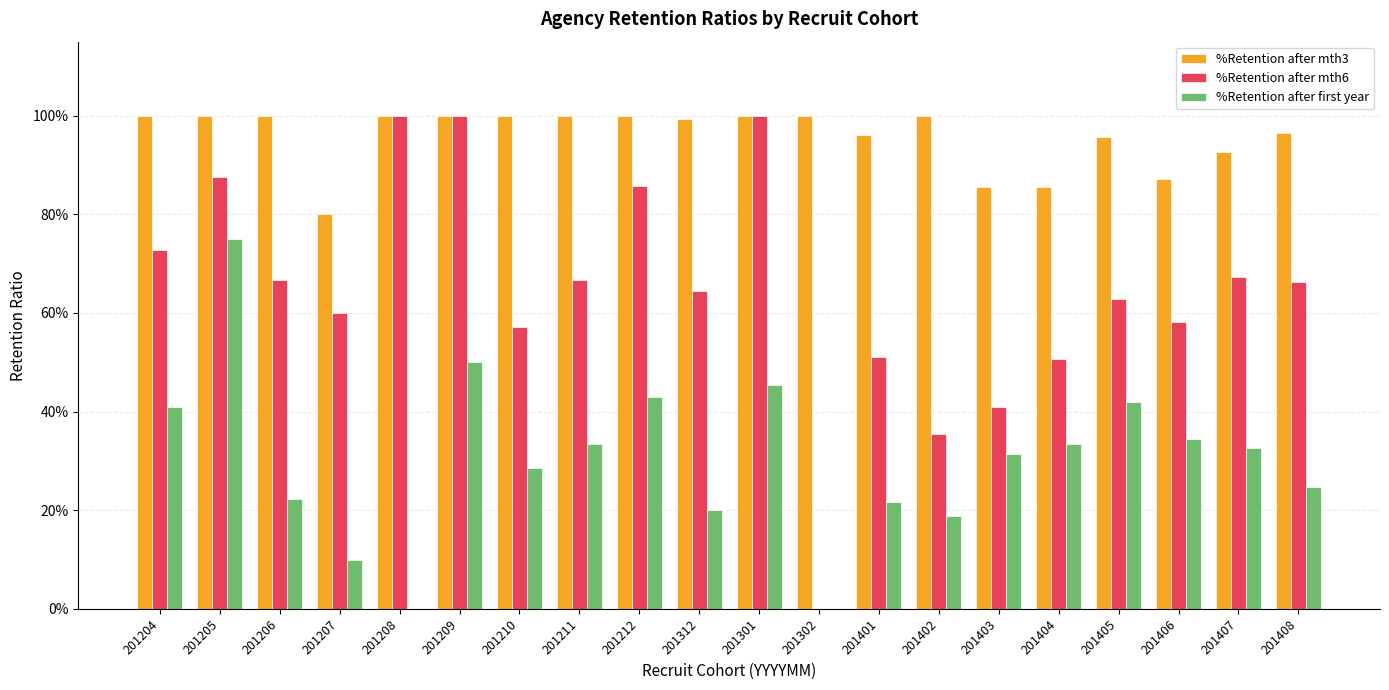

What are all the series names shown in the legend?

%Retention after mth3, %Retention after mth6, %Retention after first year